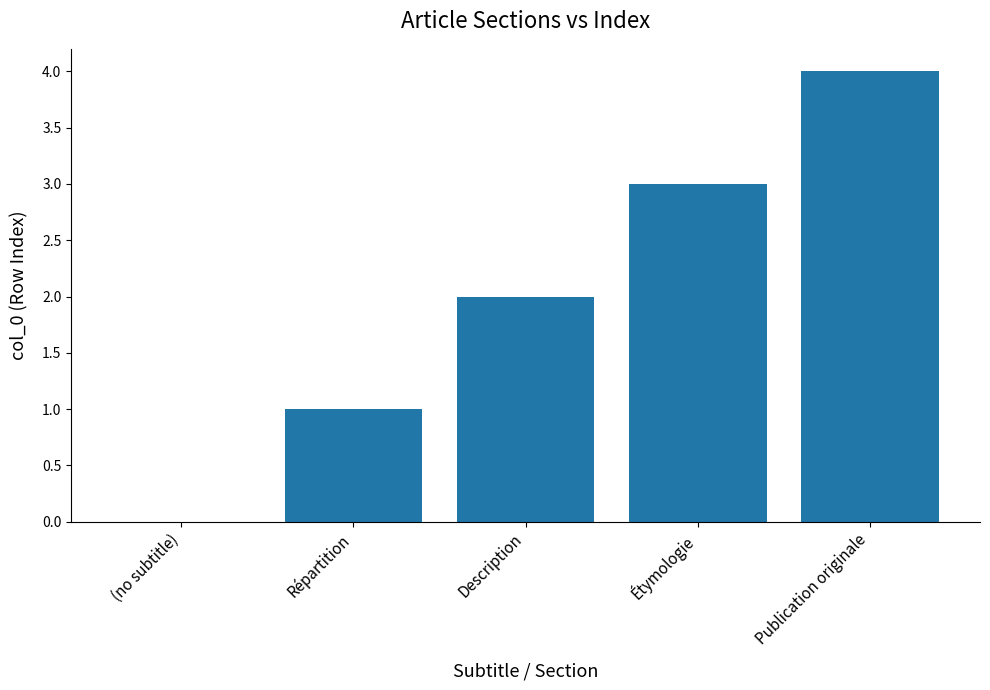

The chart shows a value of 5 at Étymologie. True or false?

False